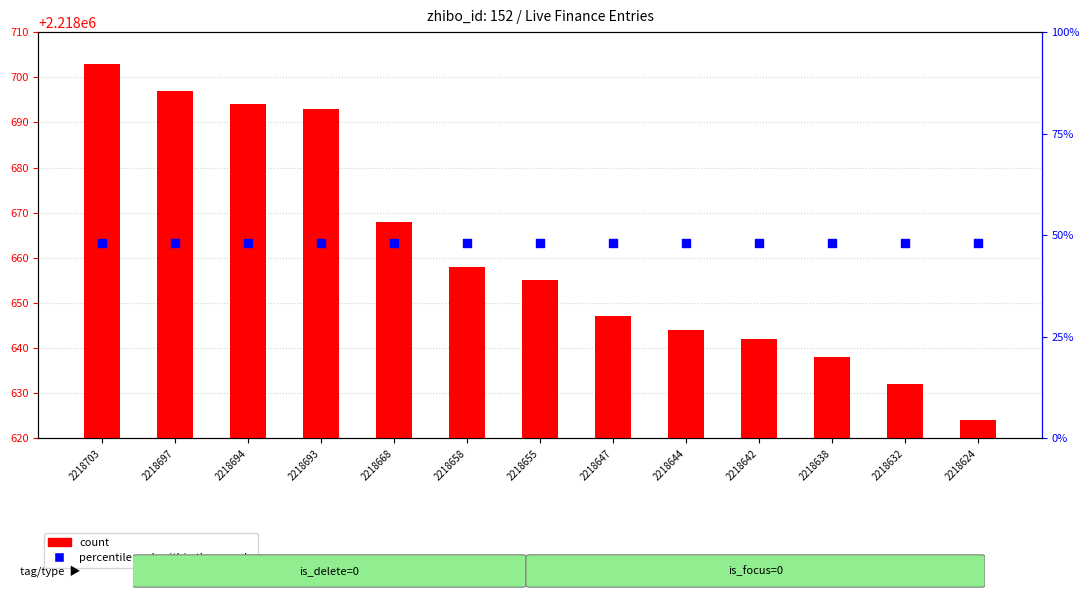

Which series reaches the maximum Y coordinate?

count